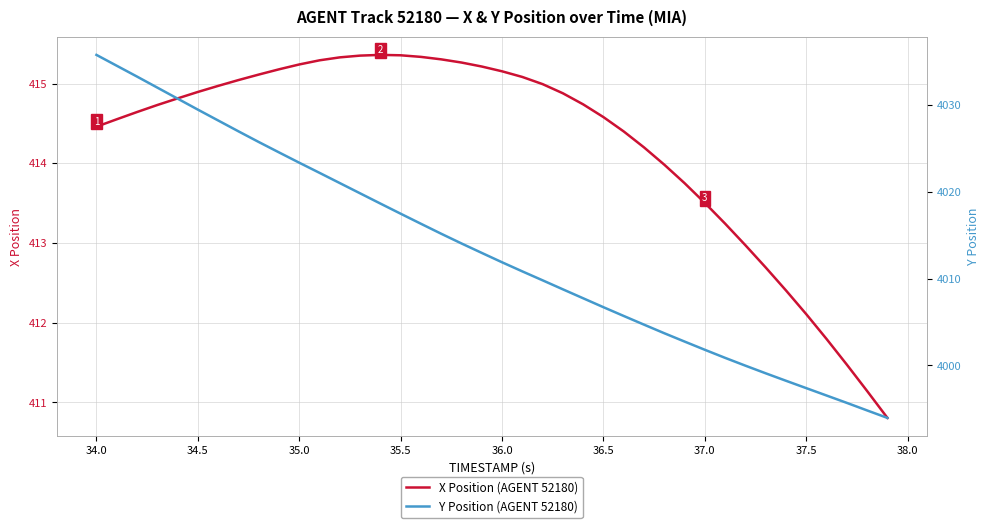

What is the minimum value for X Position (AGENT 52180)?

410.8